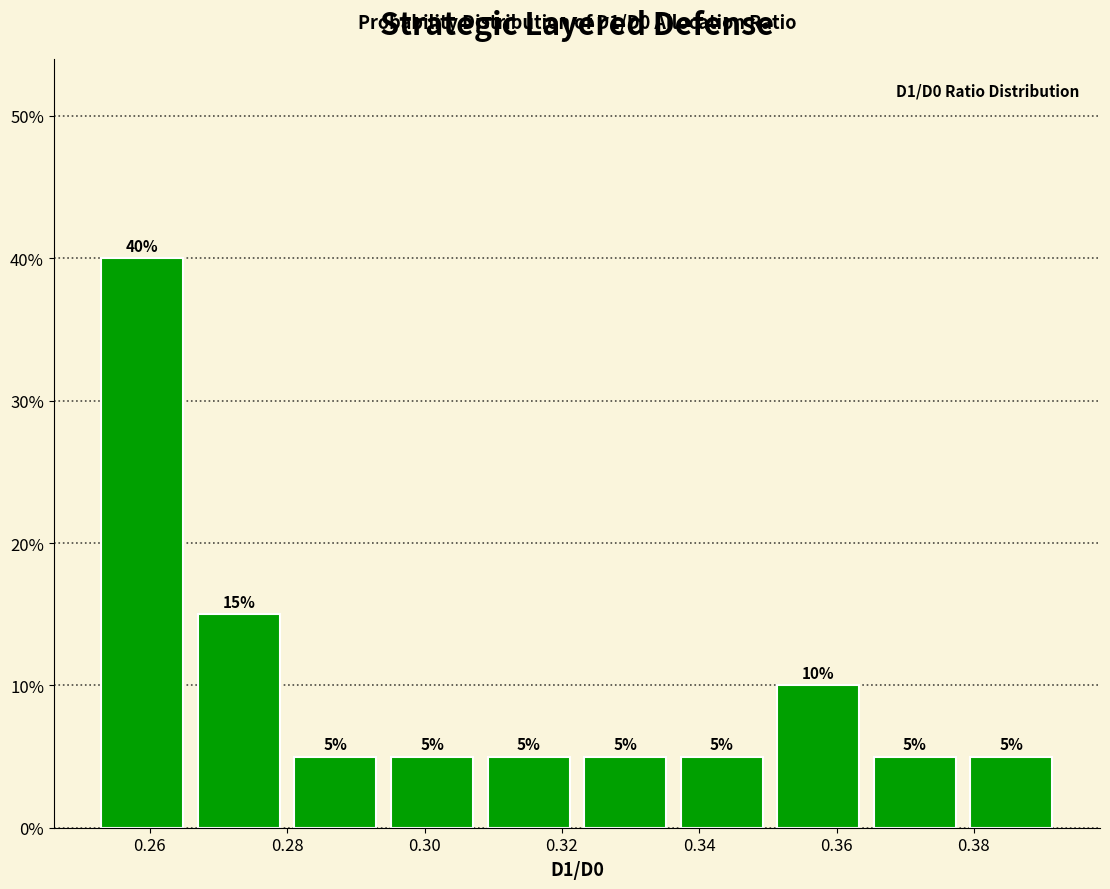

Reading left to right, transcribe this chart: for each bar, give the range it covers on the x-axis and its height. The bar edges are not printed on the chart, so give them approximately, as read against the axis.

0.252 to 0.266: 40
0.266 to 0.280: 15
0.280 to 0.294: 5
0.294 to 0.308: 5
0.308 to 0.322: 5
0.322 to 0.336: 5
0.336 to 0.350: 5
0.350 to 0.364: 10
0.364 to 0.378: 5
0.378 to 0.392: 5